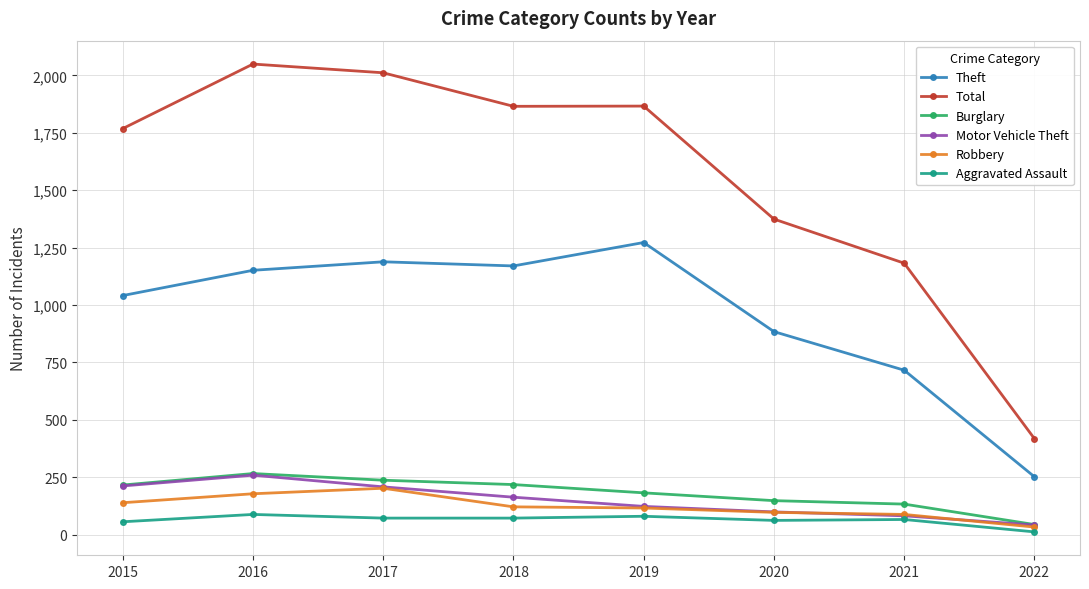

What are all the series names shown in the legend?

Theft, Total, Burglary, Motor Vehicle Theft, Robbery, Aggravated Assault